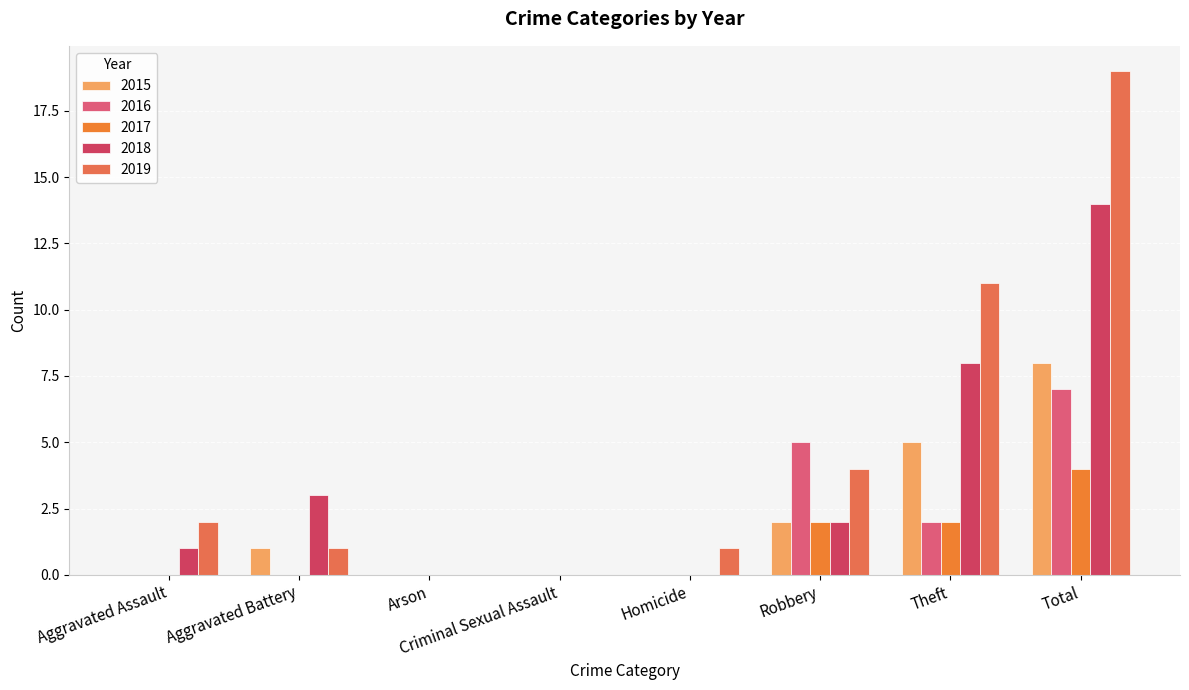

Reading left to right, what are all the values shown in this chart?

2015: Aggravated Assault=0	Aggravated Battery=1	Arson=0	Criminal Sexual Assault=0	Homicide=0	Robbery=2	Theft=5	Total=8
2016: Aggravated Assault=0	Aggravated Battery=0	Arson=0	Criminal Sexual Assault=0	Homicide=0	Robbery=5	Theft=2	Total=7
2017: Aggravated Assault=0	Aggravated Battery=0	Arson=0	Criminal Sexual Assault=0	Homicide=0	Robbery=2	Theft=2	Total=4
2018: Aggravated Assault=1	Aggravated Battery=3	Arson=0	Criminal Sexual Assault=0	Homicide=0	Robbery=2	Theft=8	Total=14
2019: Aggravated Assault=2	Aggravated Battery=1	Arson=0	Criminal Sexual Assault=0	Homicide=1	Robbery=4	Theft=11	Total=19